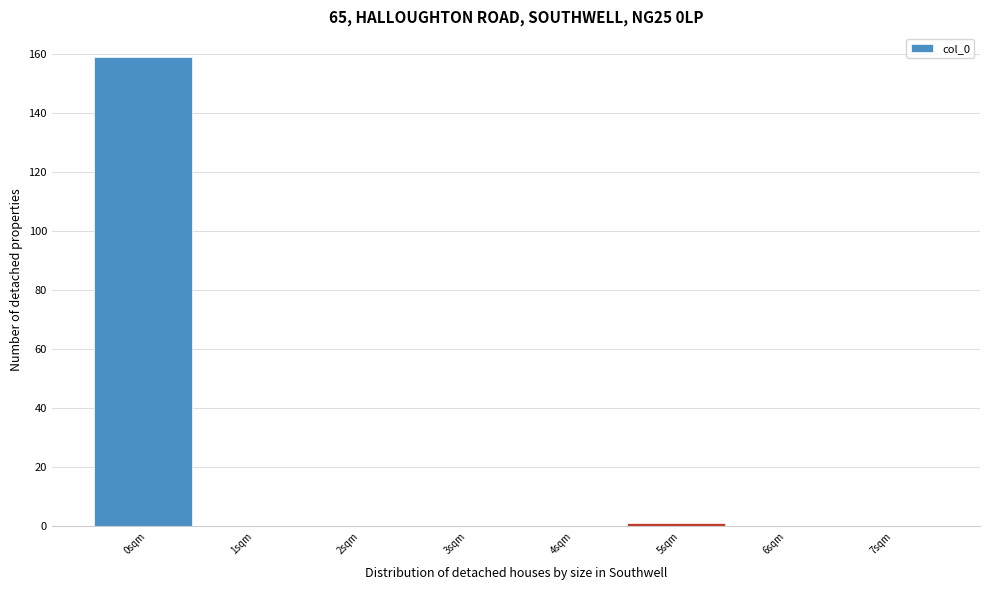

Reading right to left, transcribe all the data shown in this chart.

7sqm=0	6sqm=0	5sqm=1	4sqm=0	3sqm=0	2sqm=0	1sqm=0	0sqm=159